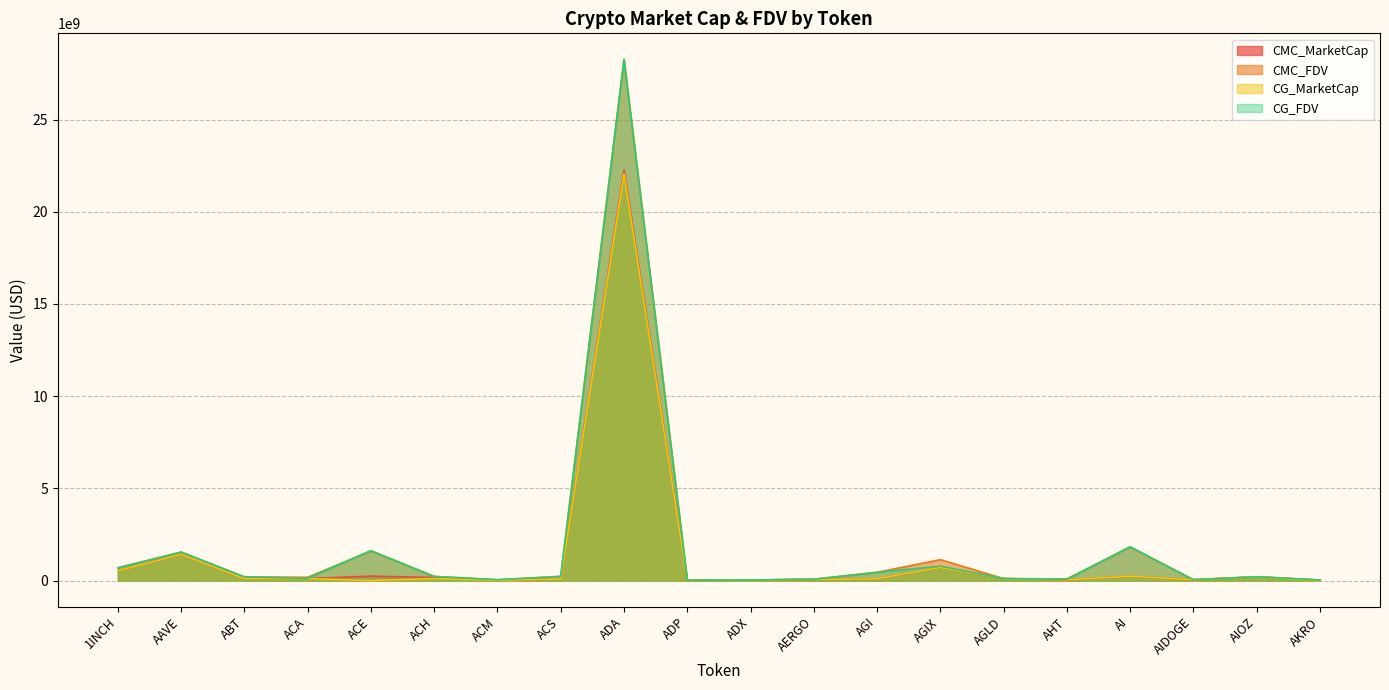

What is the average value of the CG_MarketCap series?

1298633116.0